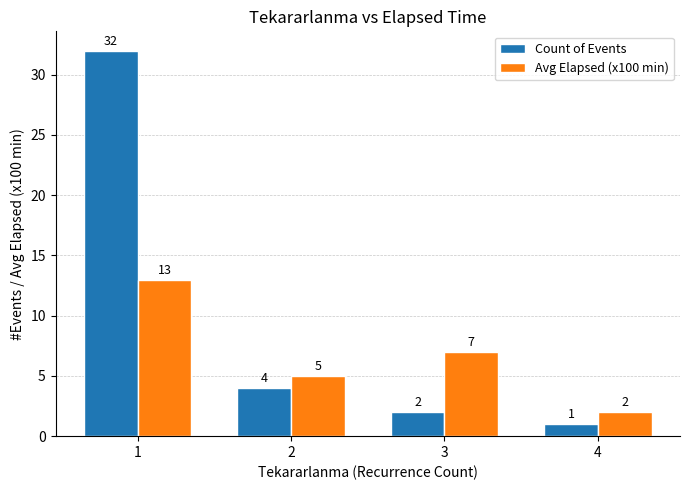

Which series has the largest range (max minus min)?

Count of Events